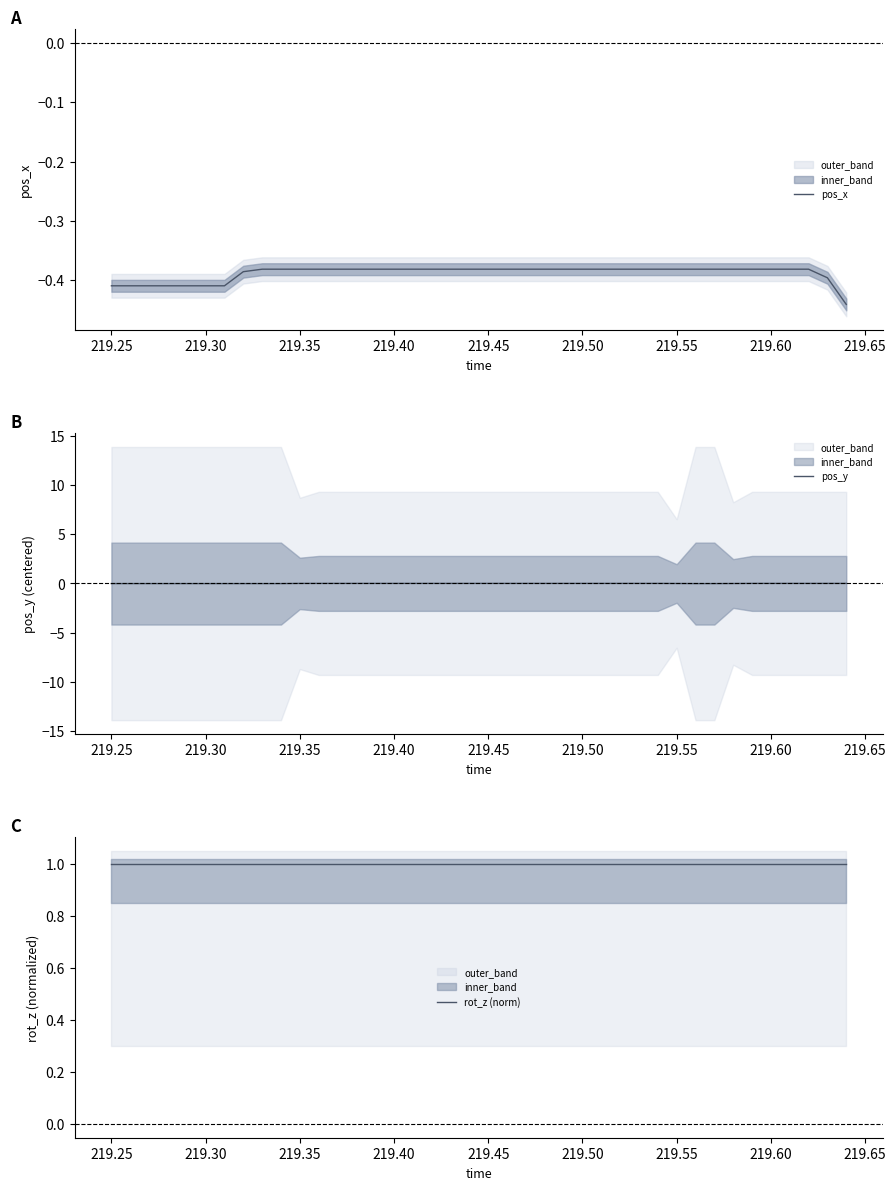

List the series in order of their peak value, highest first.

rot_z (norm), pos_y, pos_x